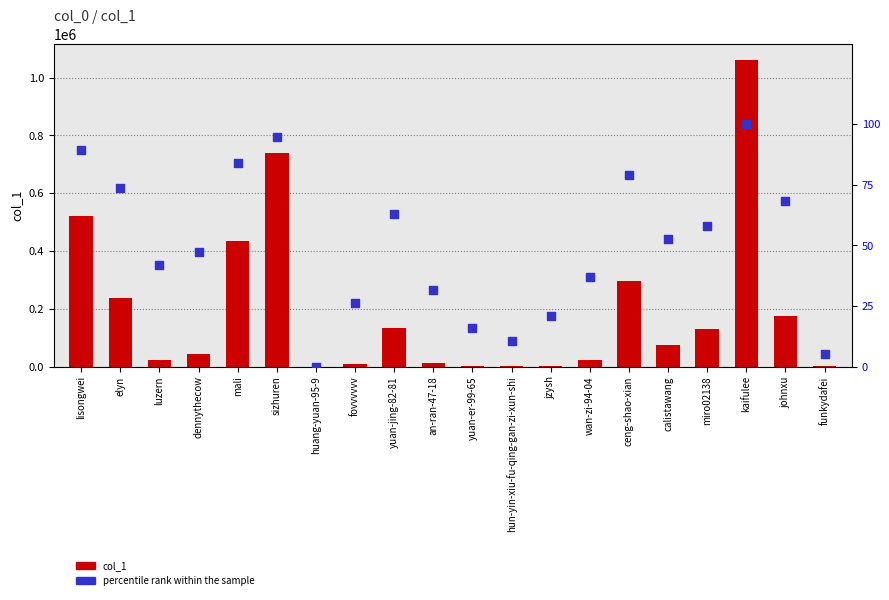

What are all the series names shown in the legend?

col_1, percentile rank within the sample